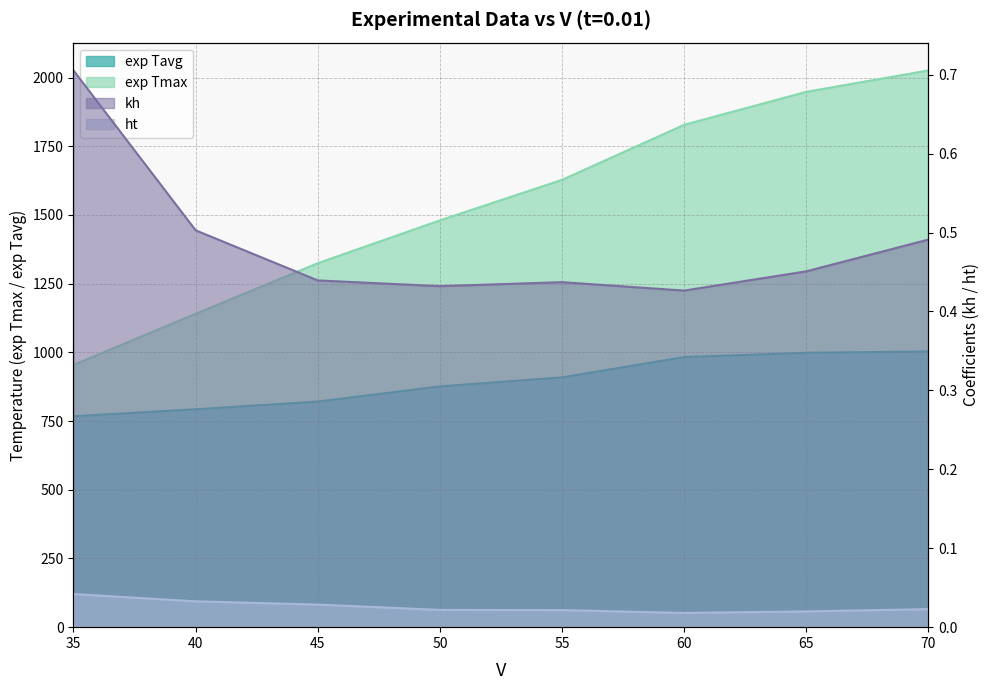

What is the difference between the maximum and minimum values in the kh series?

0.3